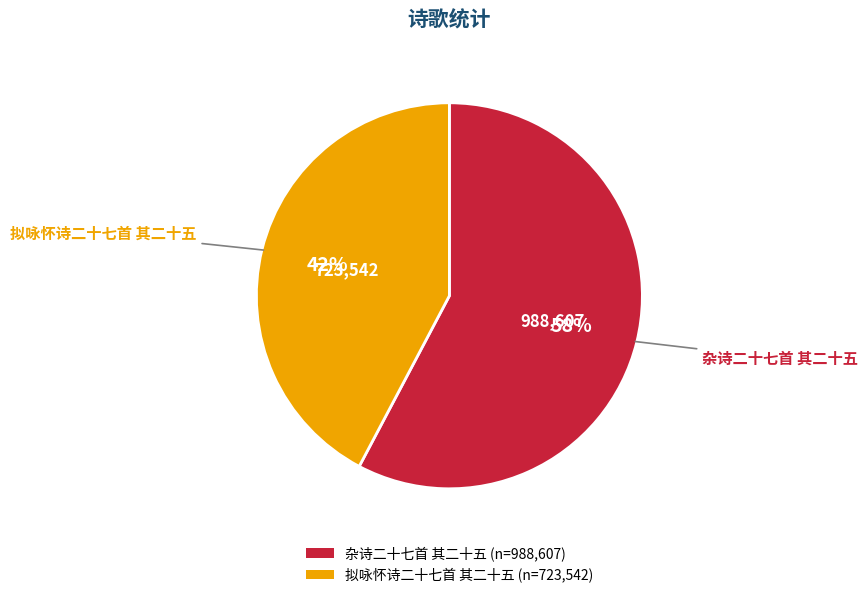

To the nearest percent, what percentage of the pie is 拟咏怀诗二十七首 其二十五?

42%